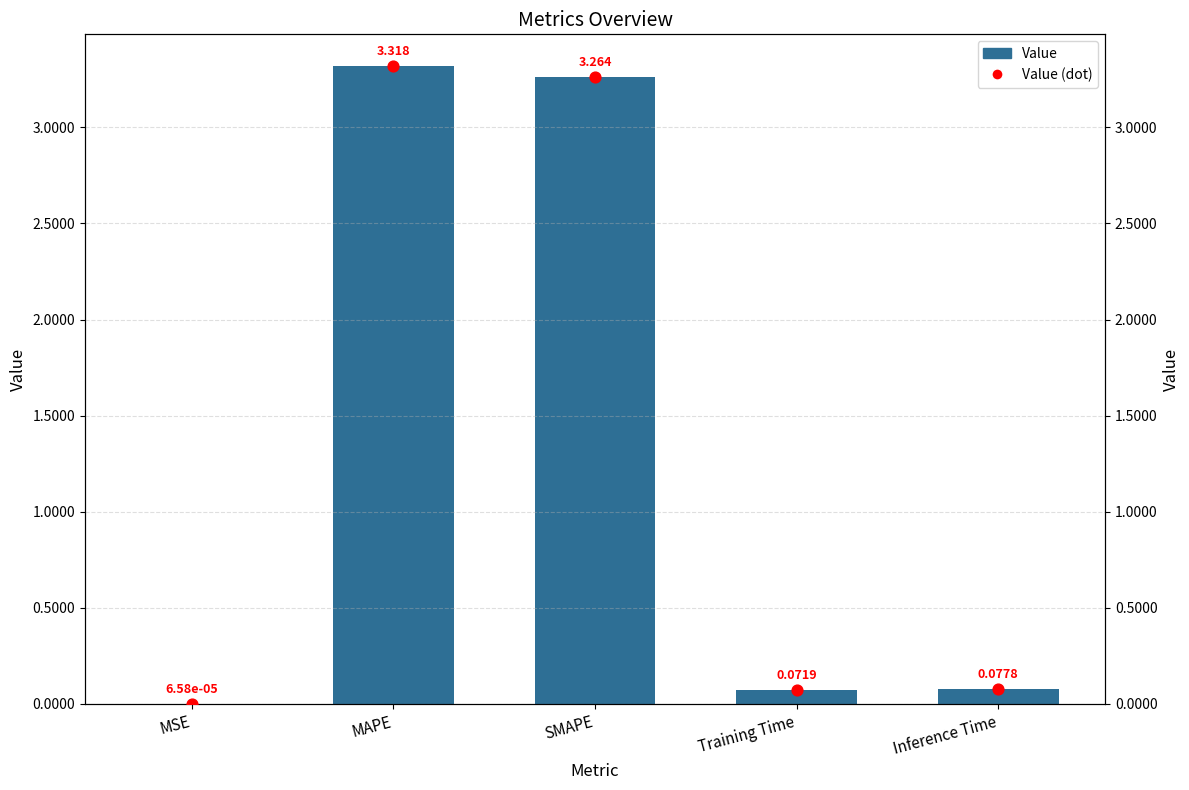

What is the total value across all series at MAPE?

6.6